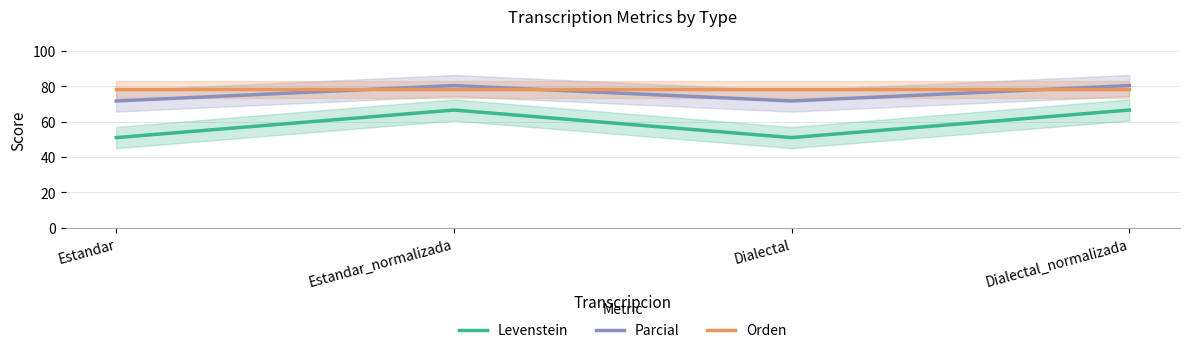

Which series has the widest spread of values?

Levenstein